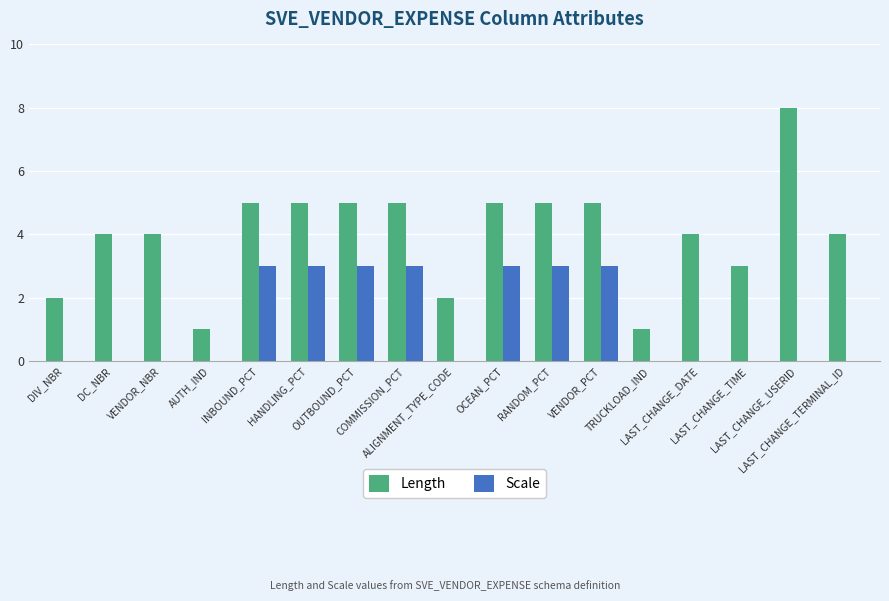

Which series has the largest total across all categories?

Length